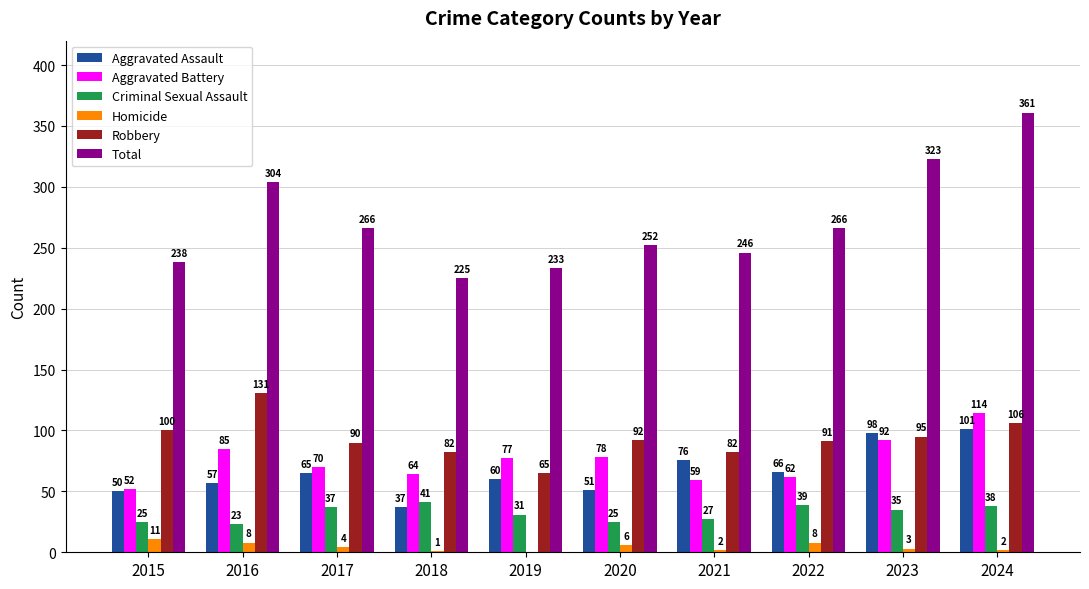

The Criminal Sexual Assault series shows 22 at 2017. True or false?

False